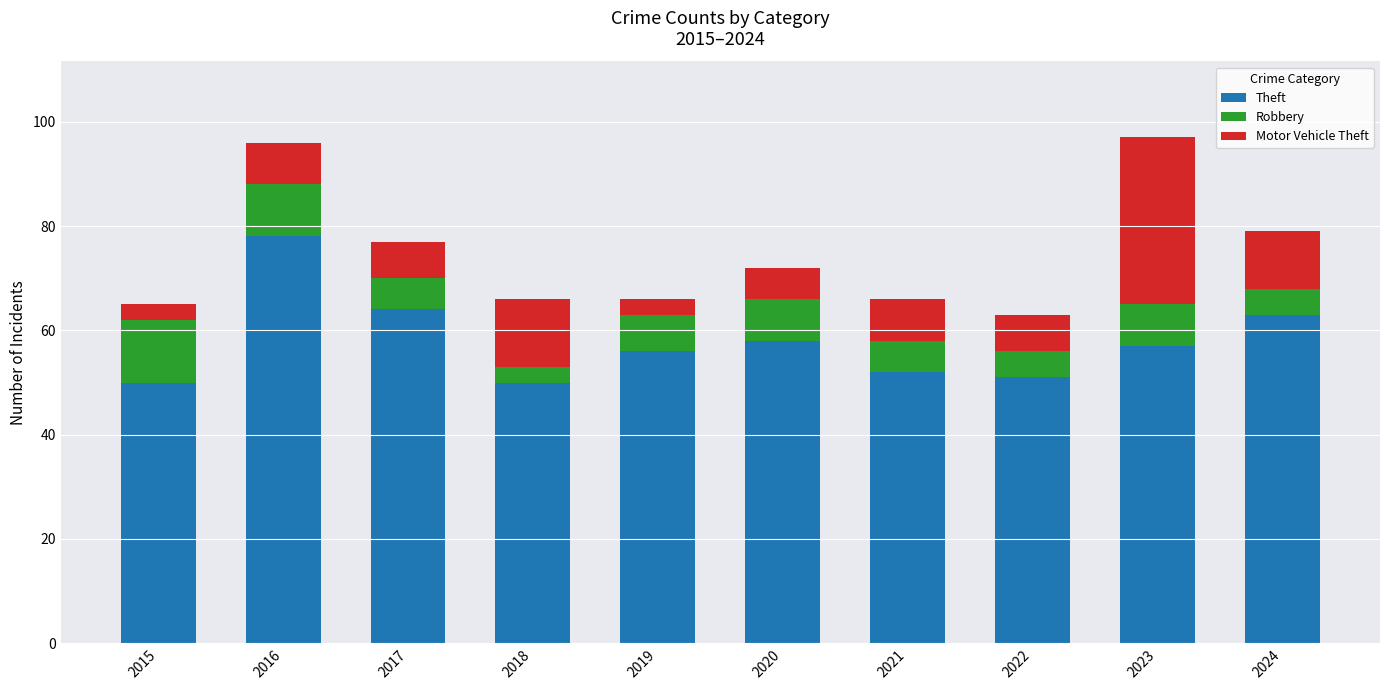

Is it true that Theft equals 25 at 2020?

False